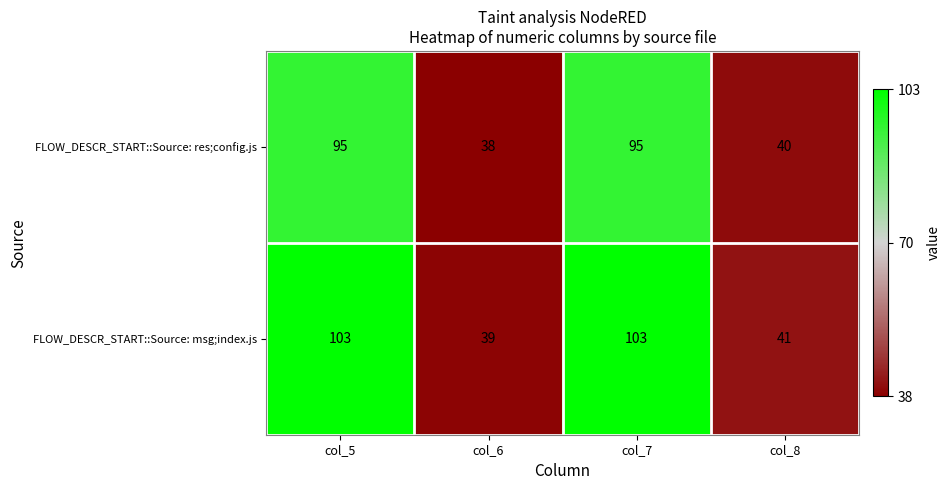

Reading right to left, transcribe all the data shown in this chart.

FLOW_DESCR_START::Source: res;config.js: 40	95	38	95
FLOW_DESCR_START::Source: msg;index.js: 41	103	39	103